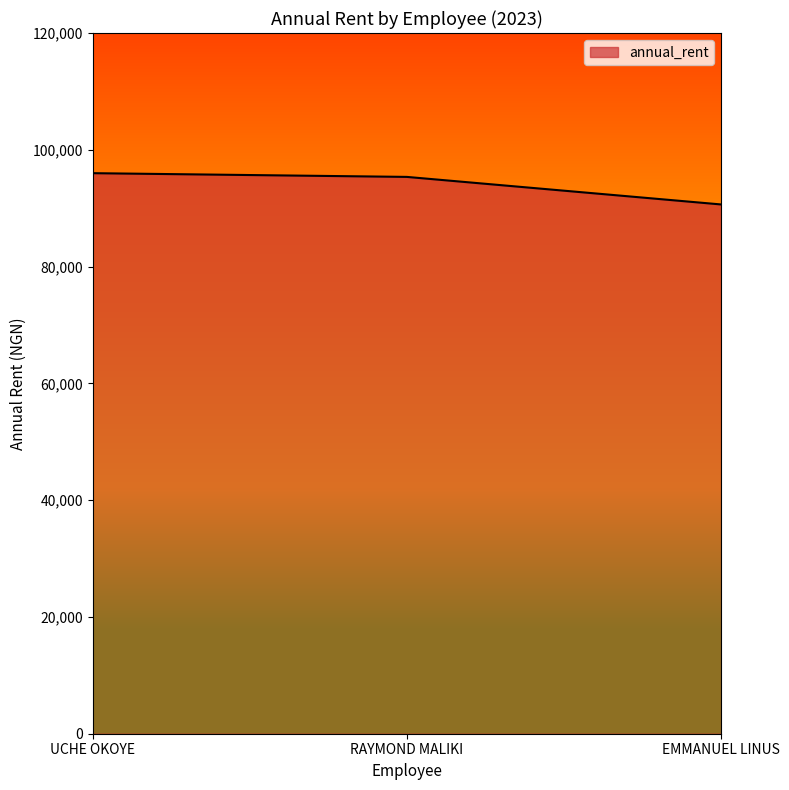

Count the number of categories in the chart.

3